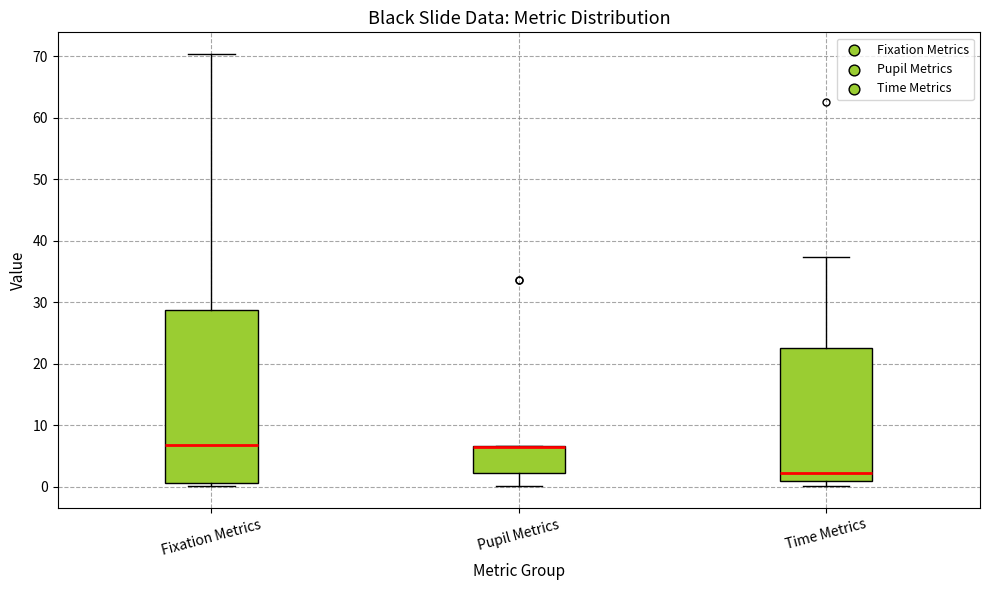

Reading left to right, read every box against the y-axis: the position of its median line, the range the box covers, and the ends of its whiskers. The values are not printed on the chart, so give them approximately, as read against the axis.

Fixation Metrics: median 7, box 1 to 29, whiskers 0 to 70
Pupil Metrics: median 6 (drawn on the box's upper edge), box 2 to 7, whiskers 0 to 7
Time Metrics: median 2, box 1 to 23, whiskers 0 to 37